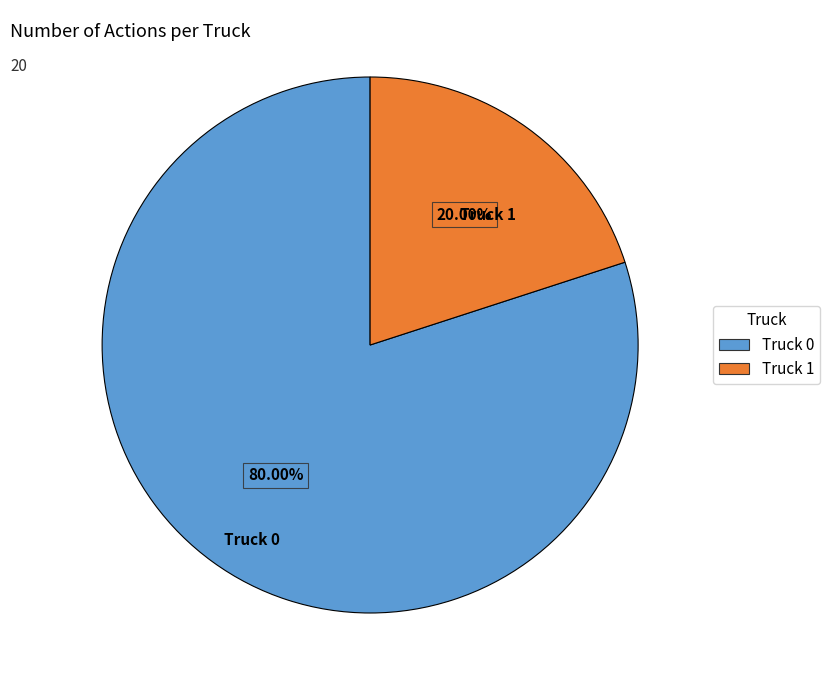

To the nearest percent, what is the difference between the largest and smallest slice percentages?

60%